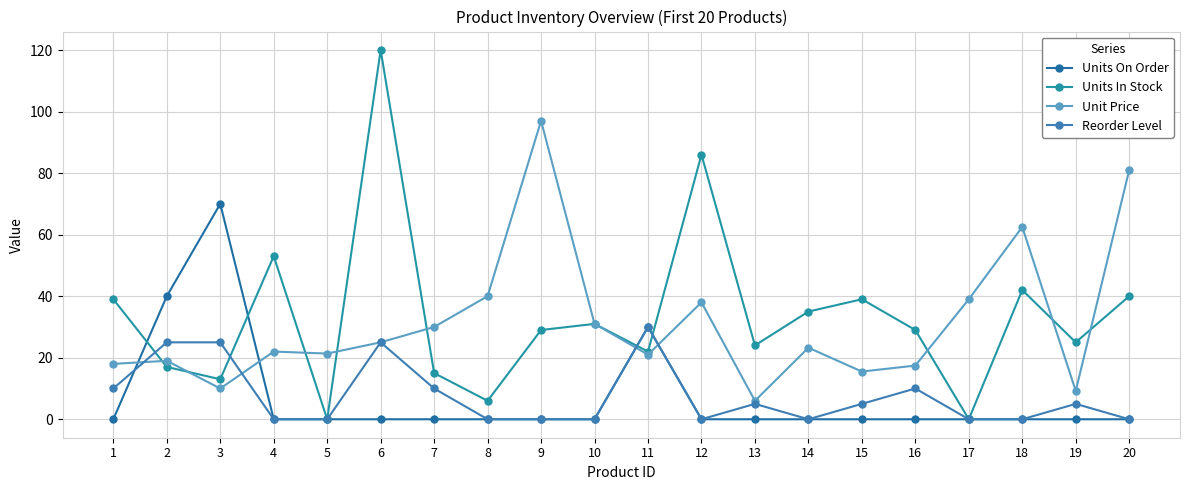

True or false: Units On Order has a value of 70.0 at 3.

True